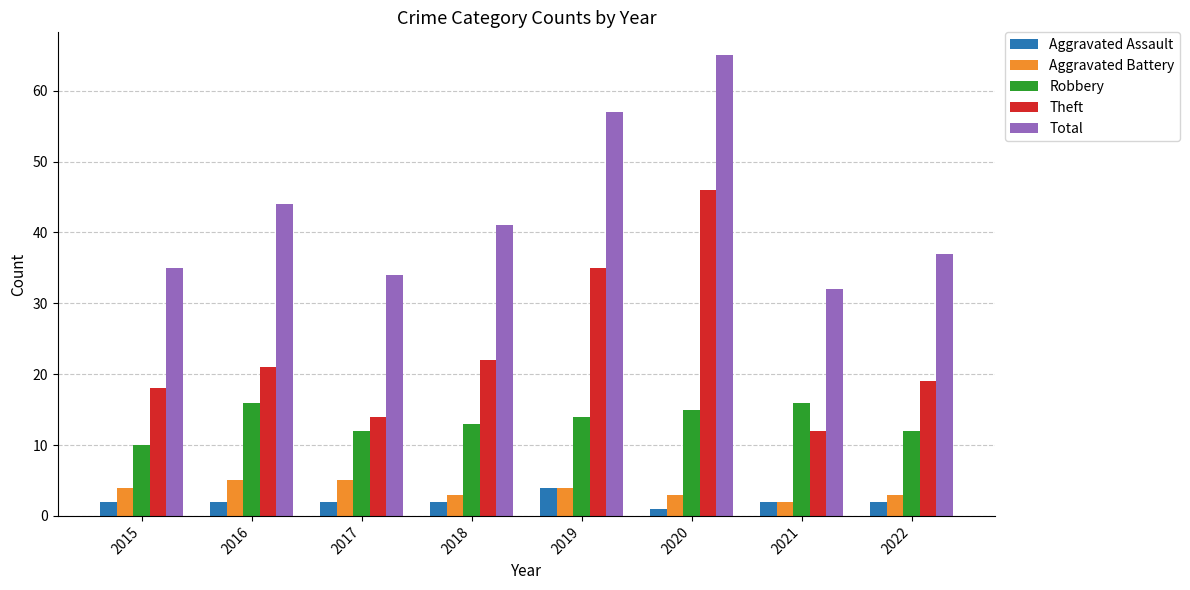

The Aggravated Assault series shows 2 at 2021. True or false?

True